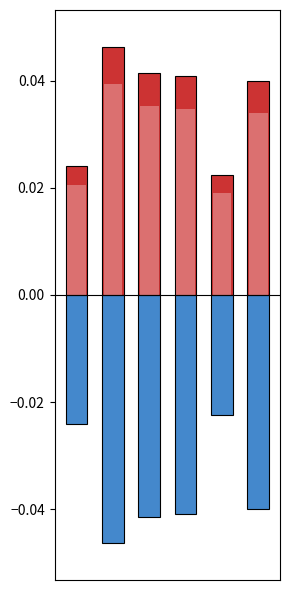

List the series in order of their overall mean, highest first.

positive, negative